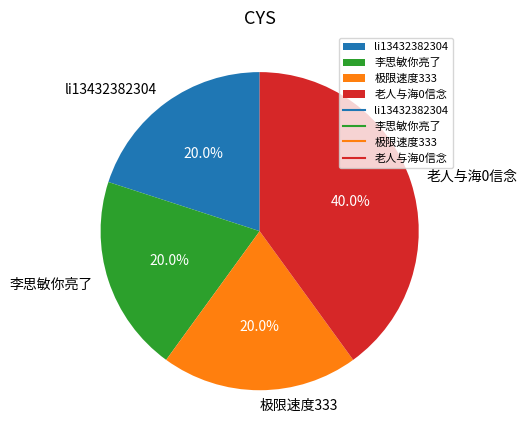

How much of the chart is everything except li13432382304?

80.0%